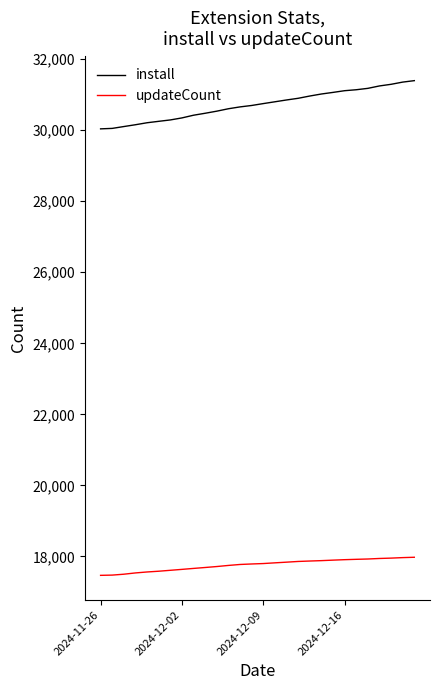

True or false: install and updateCount intersect in this chart.

False